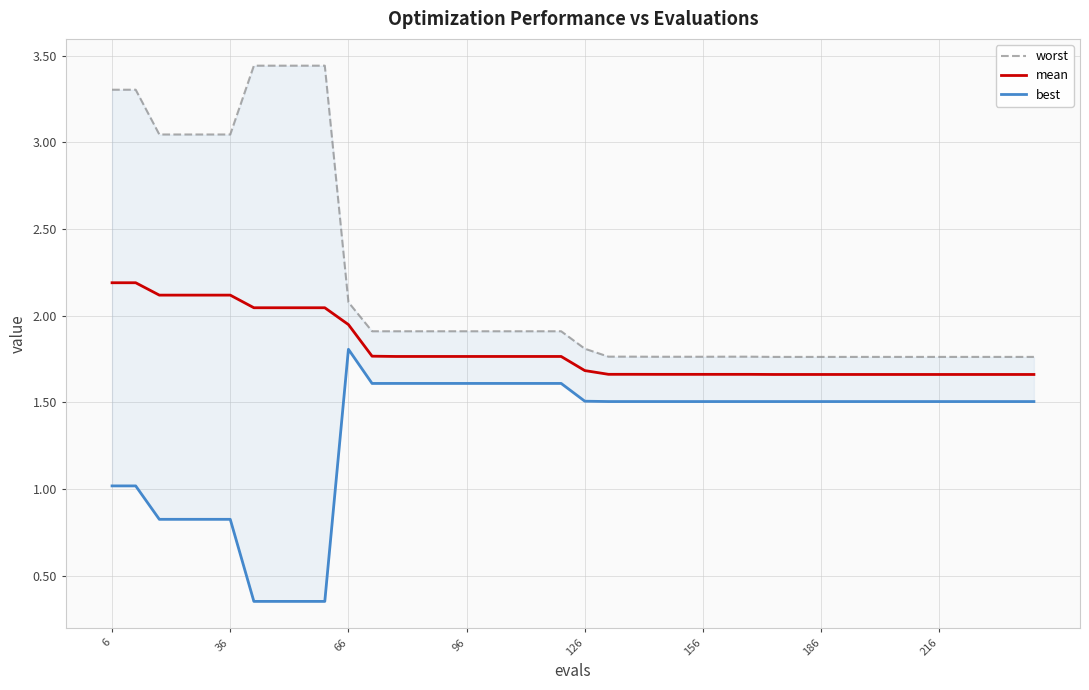

True or false: worst has more than 2 points higher than both neighbors.

False